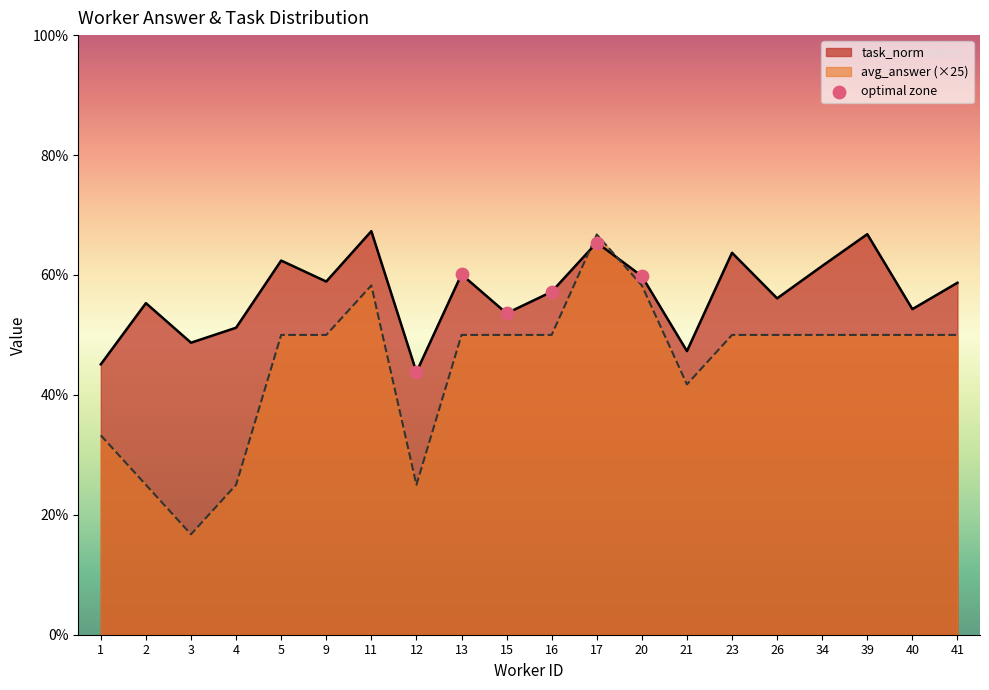

Which series has the widest spread of values?

avg_answer (×25)